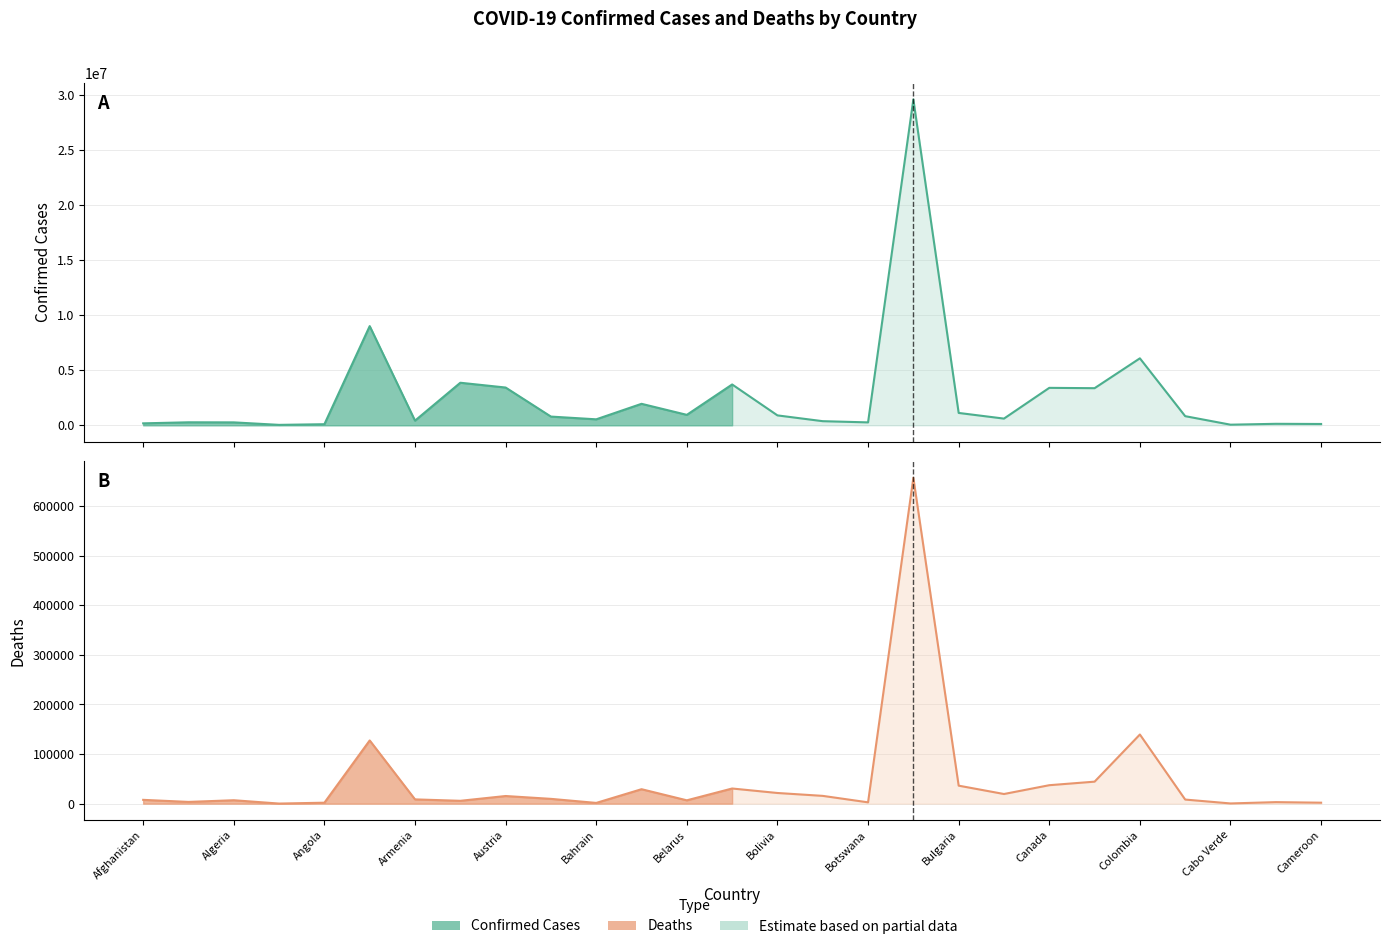

The value of Deaths at Bolivia is 21482. True or false?

True